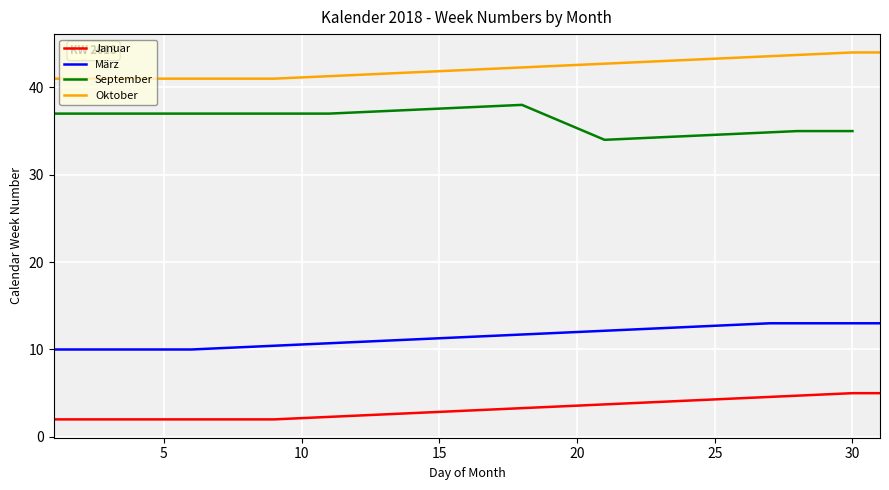

Is it true that März equals 18.7 at 20?

False